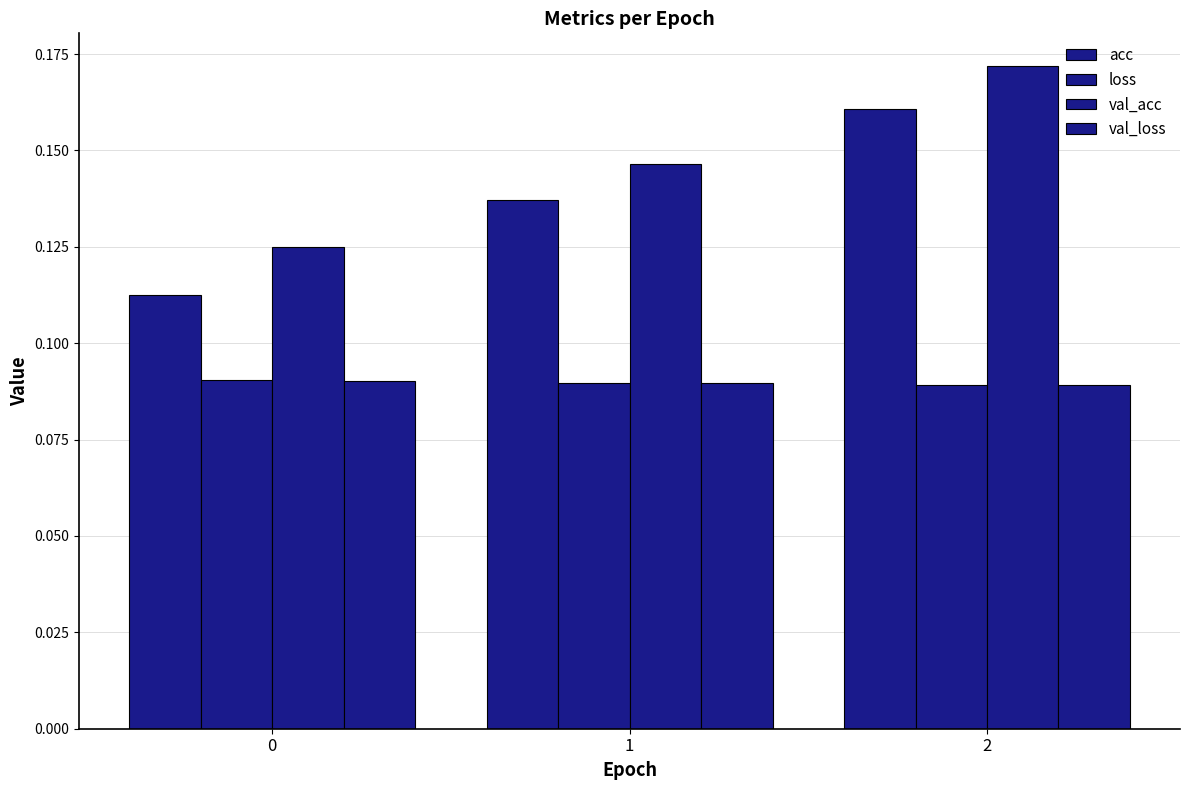

Count the number of categories in the chart.

3